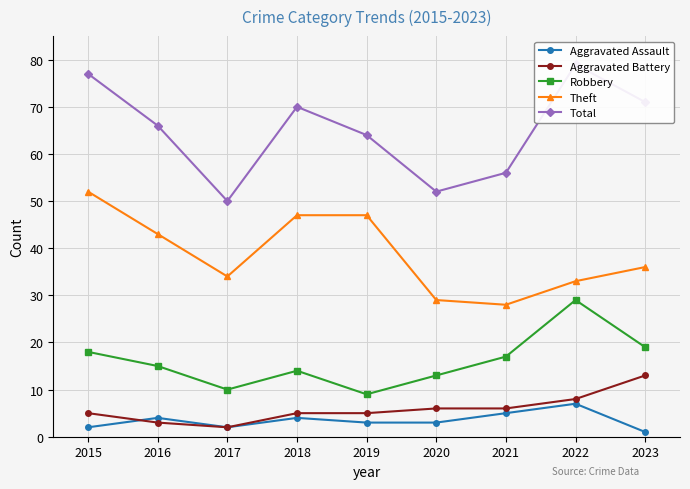

What is the average value of the Theft series?

39